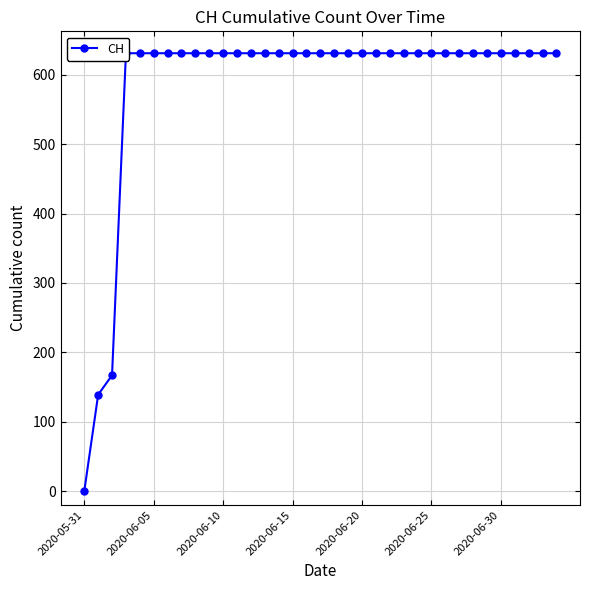

What is the maximum value shown in the chart?

631